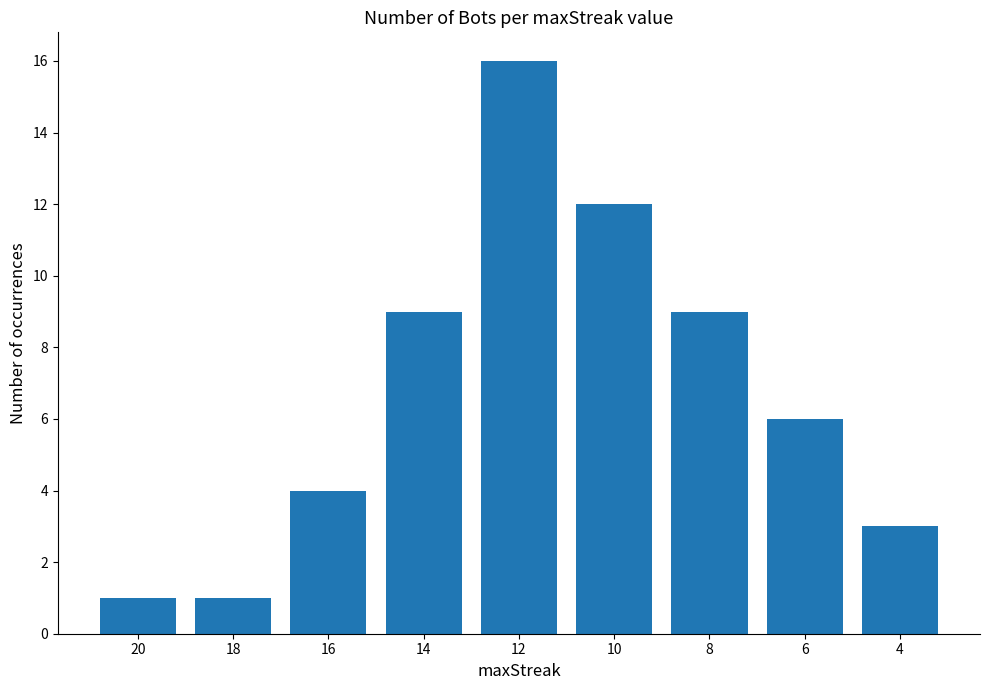

Between 10 and 14, which is larger?

10